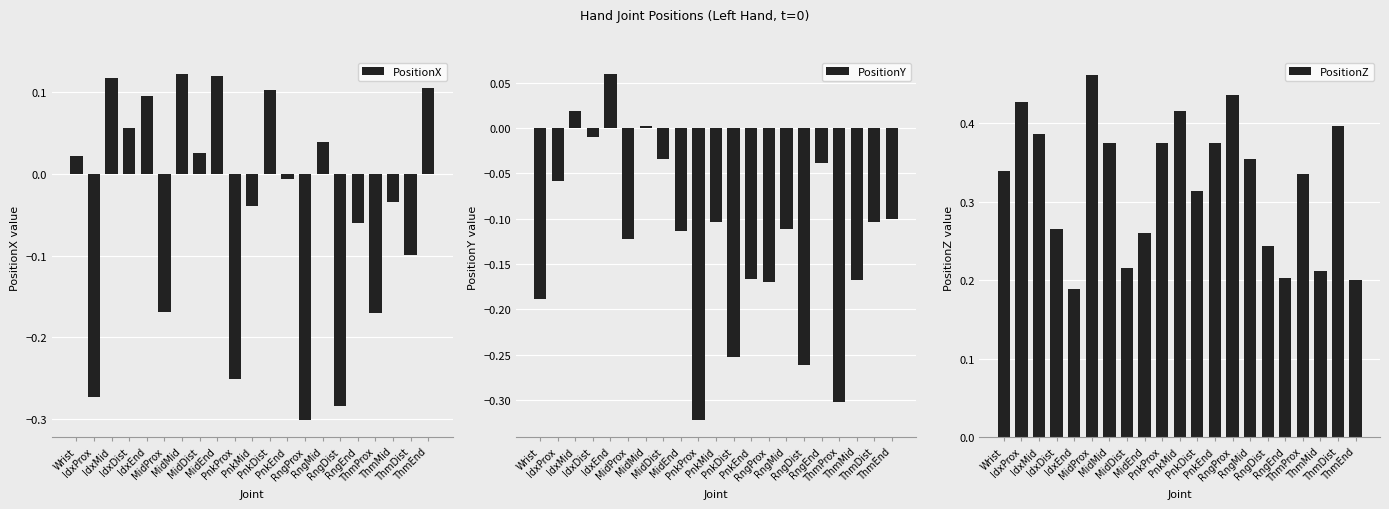

Which has a higher value, ThmDist or RngProx?

ThmDist